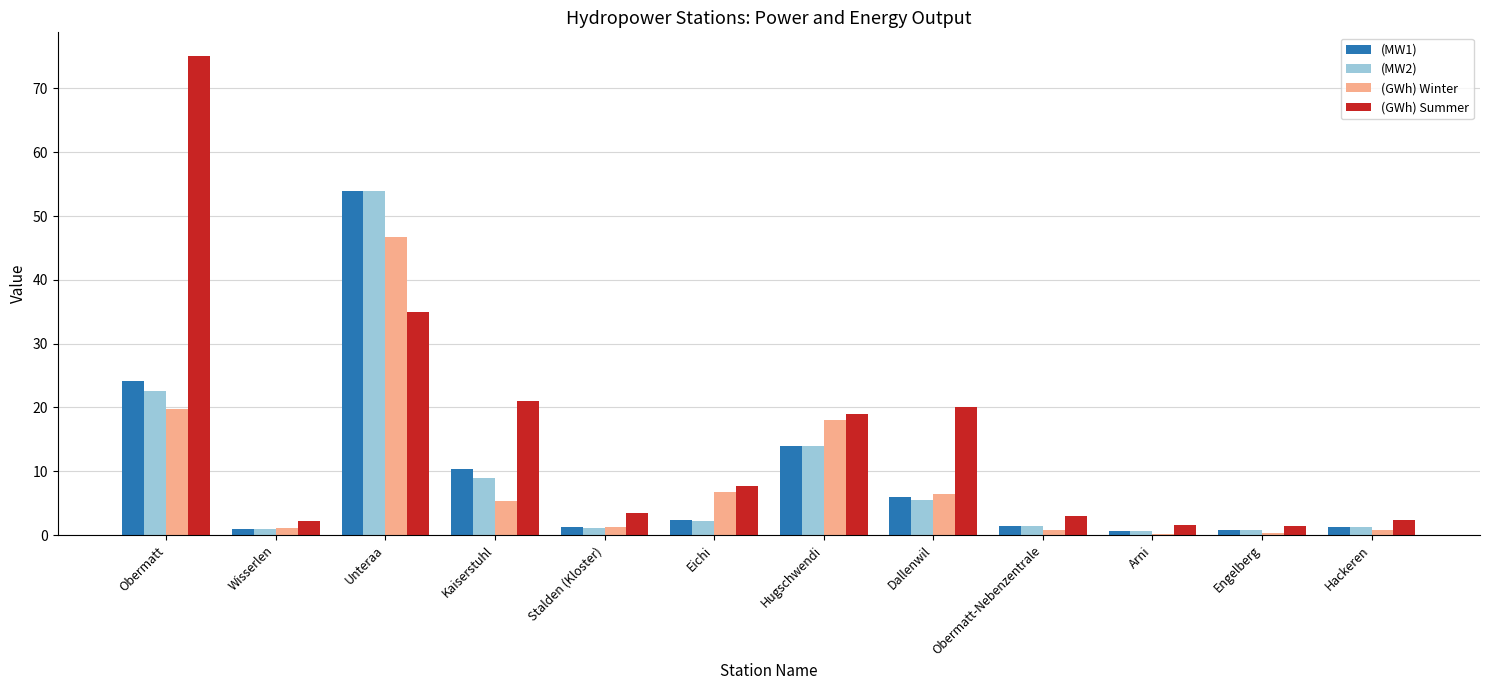

True or false: (GWh) Summer has a value of 3.3 at Eichi.

False